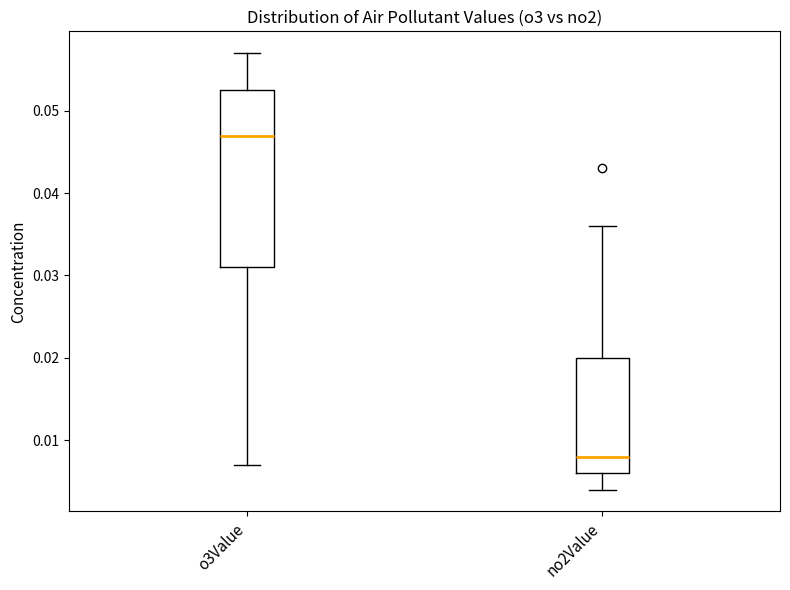

Reading left to right, read every box against the y-axis: the position of its median line, the range the box covers, and the ends of its whiskers. The values are not printed on the chart, so give them approximately, as read against the axis.

o3Value: median 0.047, box 0.031 to 0.053, whiskers 0.007 to 0.057
no2Value: median 0.008, box 0.006 to 0.020, whiskers 0.004 to 0.036